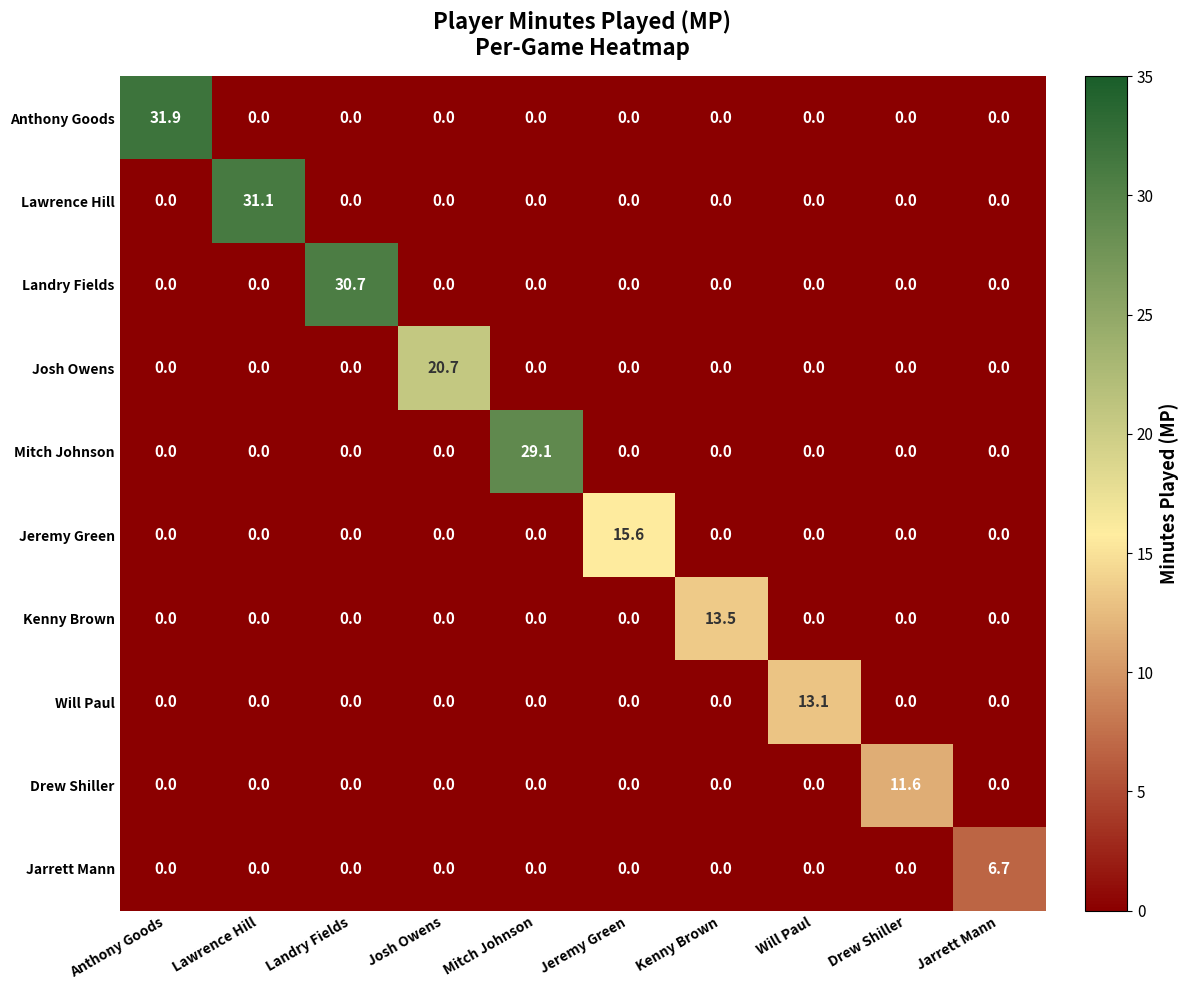

What is the average value of the Drew Shiller series?

1.2